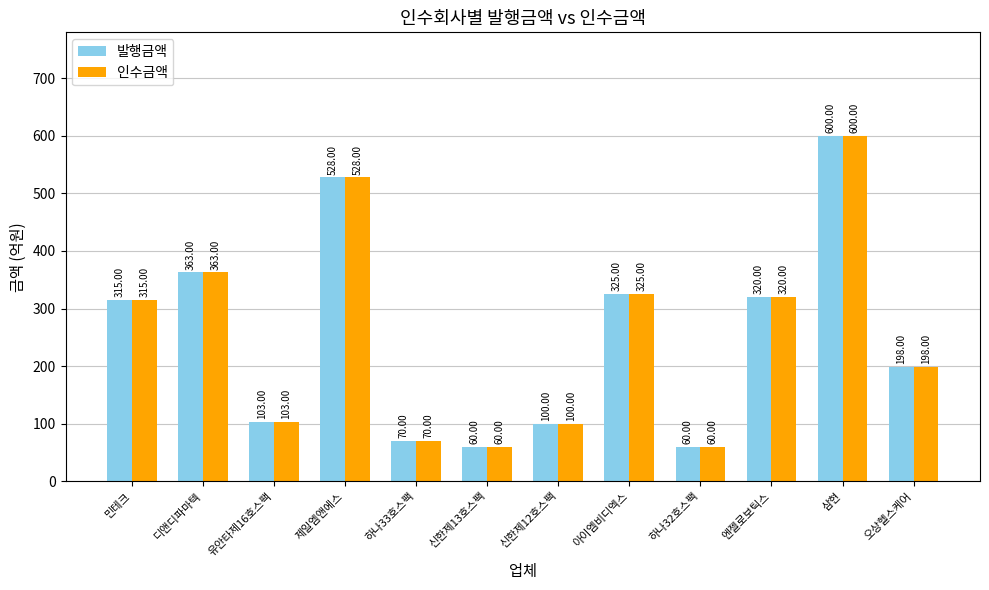

Reading left to right, what are all the values shown in this chart?

발행금액: 민테크=315	디앤디파마텍=363	유안타제16호스팩=103	제일엠앤에스=528	하나33호스팩=70	신한제13호스팩=60	신한제12호스팩=100	아이엠비디엑스=325	하나32호스팩=60	엔젤로보틱스=320	삼현=600	오상헬스케어=198
인수금액: 민테크=315	디앤디파마텍=363	유안타제16호스팩=103	제일엠앤에스=528	하나33호스팩=70	신한제13호스팩=60	신한제12호스팩=100	아이엠비디엑스=325	하나32호스팩=60	엔젤로보틱스=320	삼현=600	오상헬스케어=198